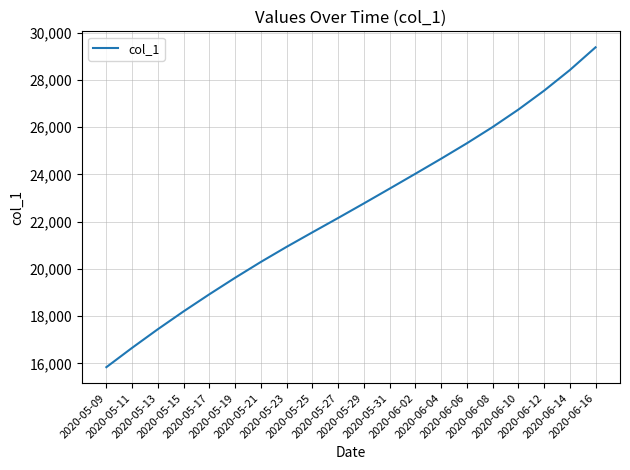

What is the smallest value displayed?

15842.6